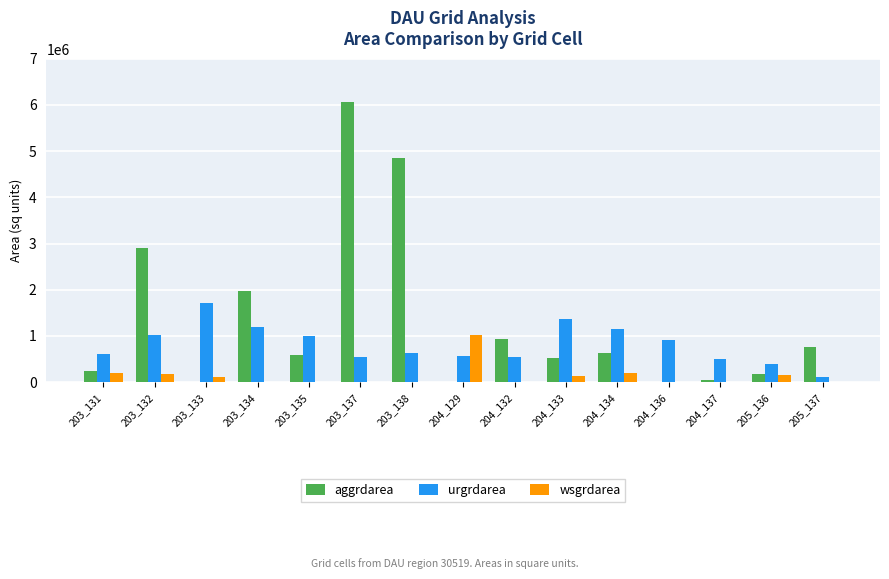

What is the approximate value of wsgrdarea at 203_133, to the nearest 10?

122400